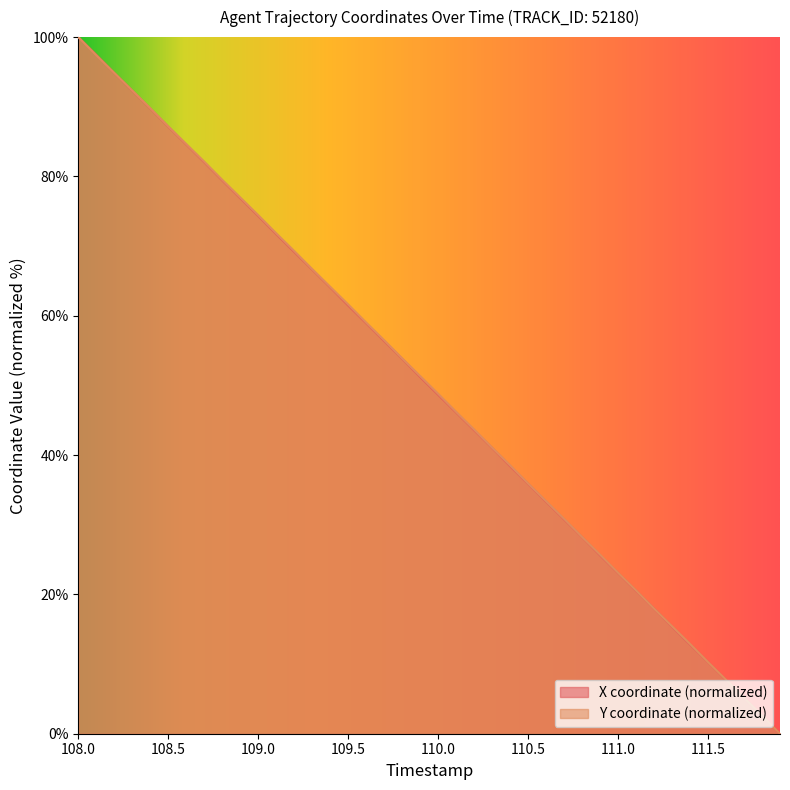

What is the value of the X point at the 36th from the left?

10.3